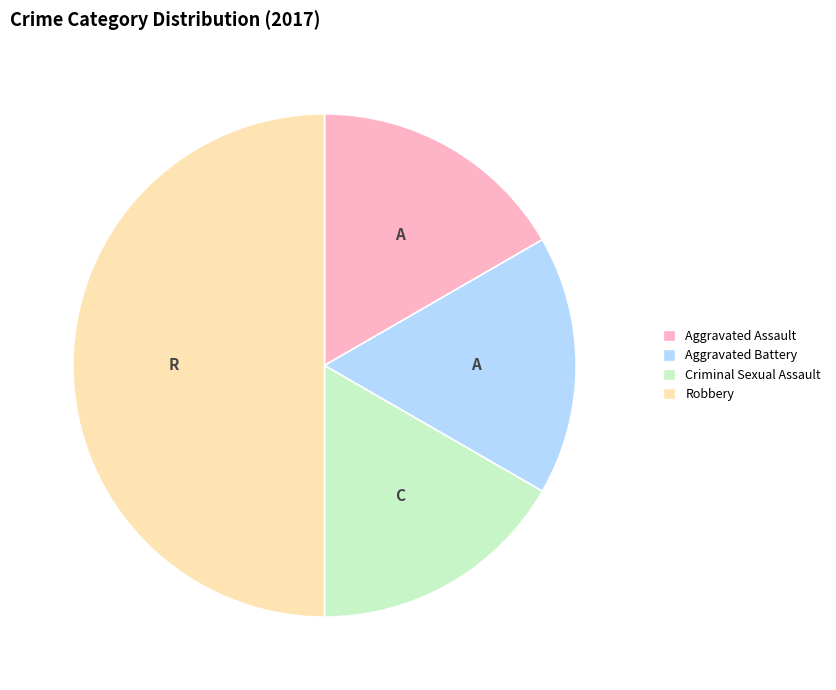

True or false: Aggravated Assault accounts for 17% of the total.

True